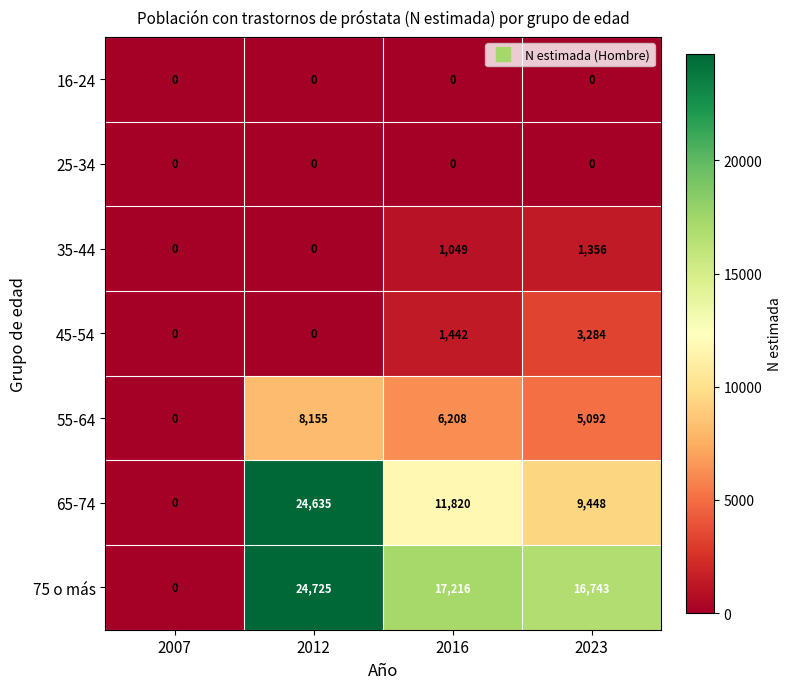

What is the difference between the 55-64 values at 2016 and 2007?

6208